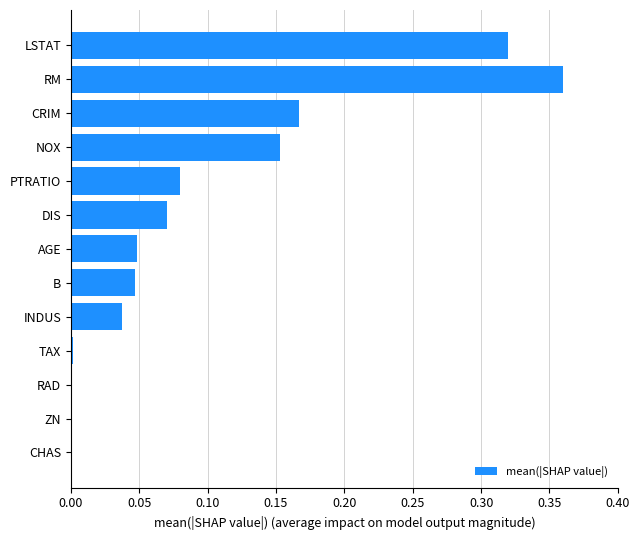

Which category has the highest value across all series?

RM